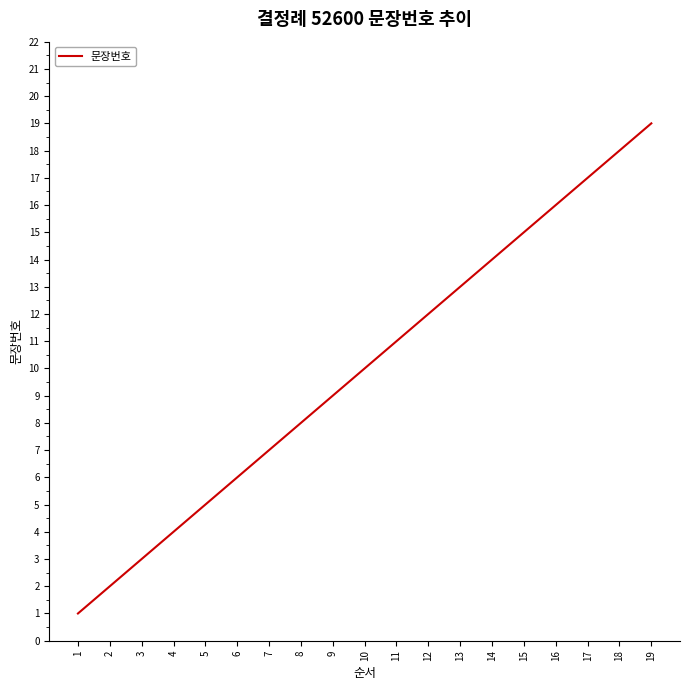

The value at 11 is 11. True or false?

True